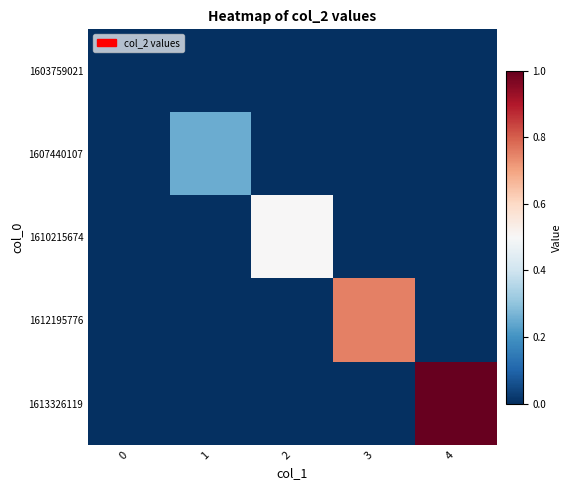

What is the greatest value displayed?

1.0